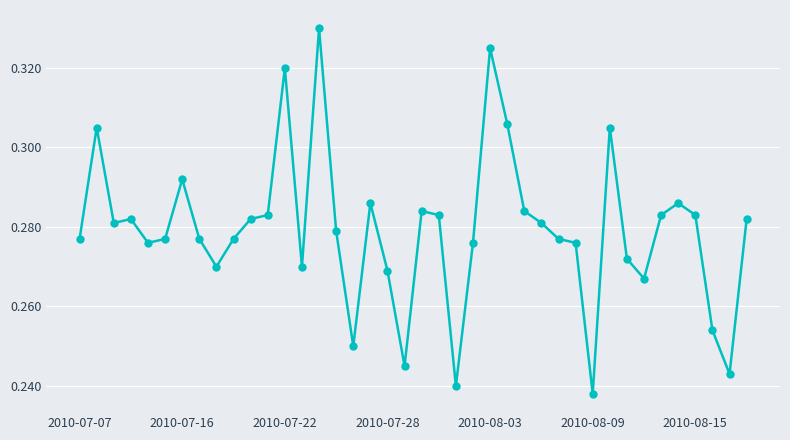

What is the sum of all values?

11.2